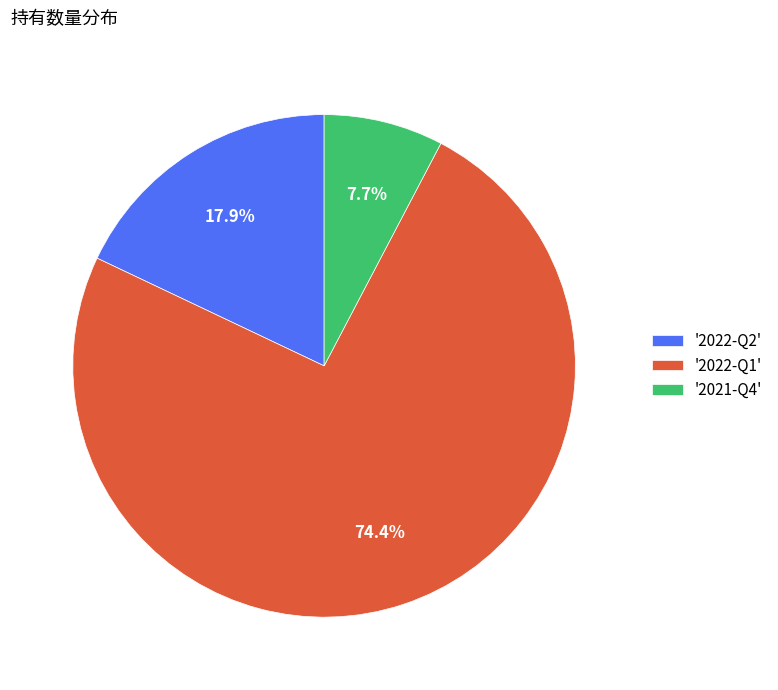

Does any single category account for the majority?

Yes